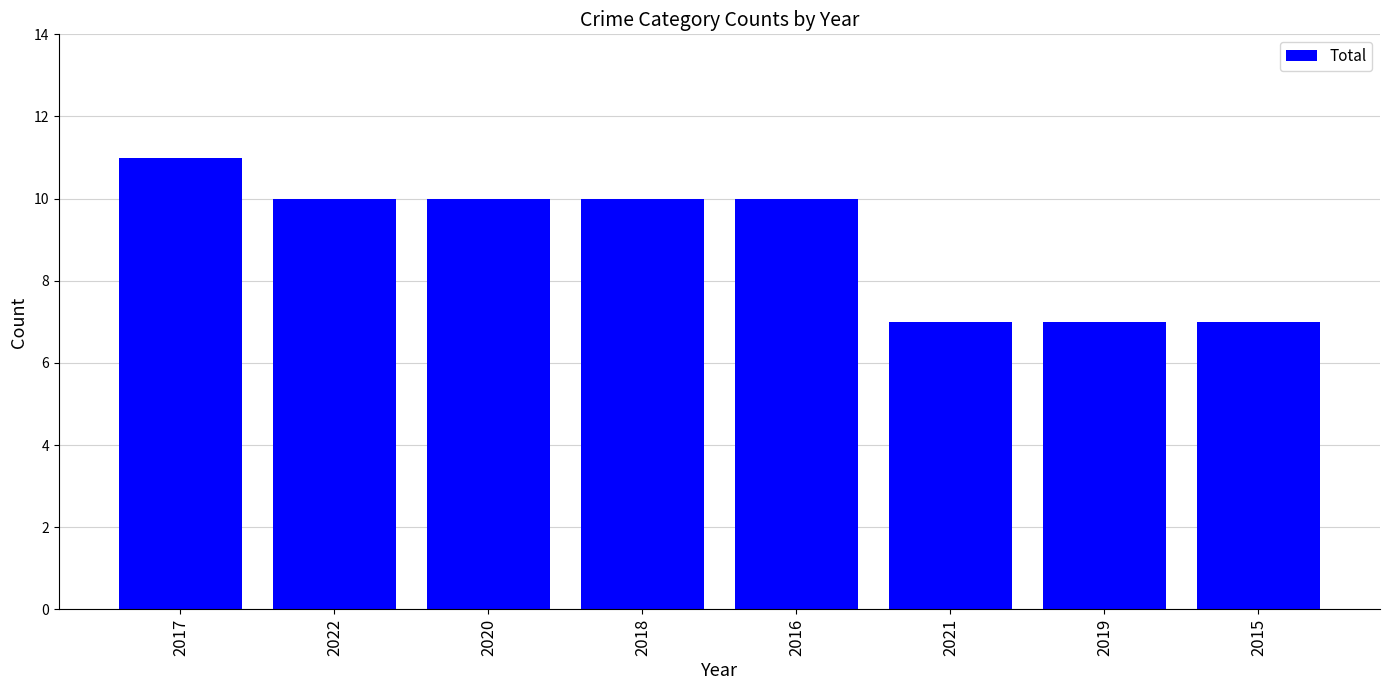

What is the sum of all values?

72